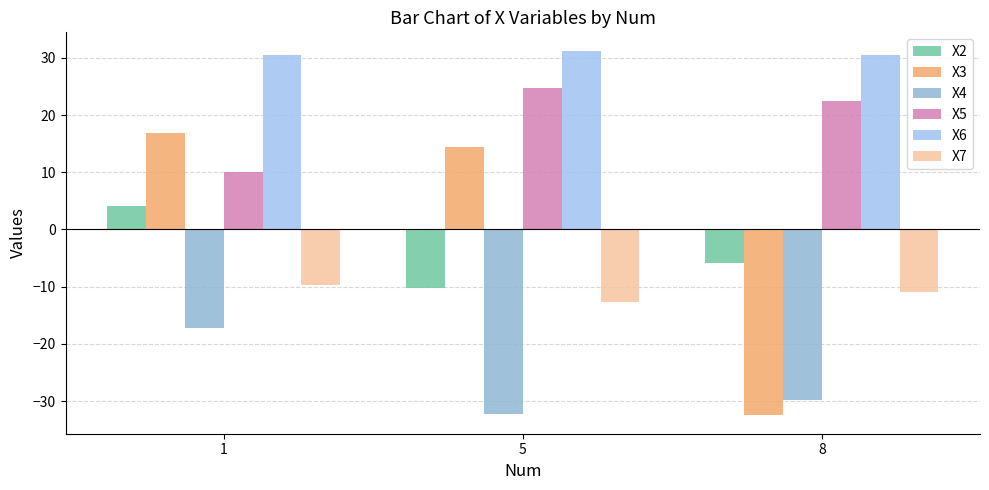

At which label does X6 reach its peak?

5